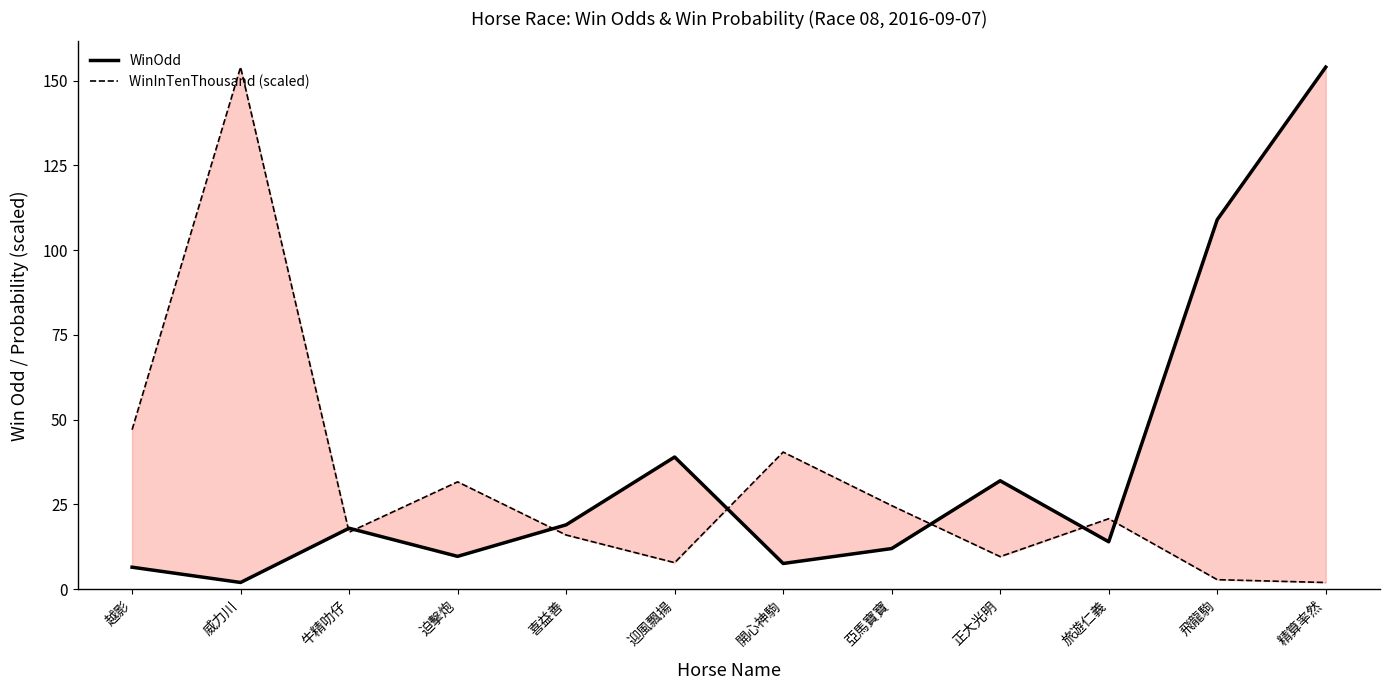

At 威力川, list the series in order from smallest to largest.

WinOdd, WinInTenThousand (scaled)